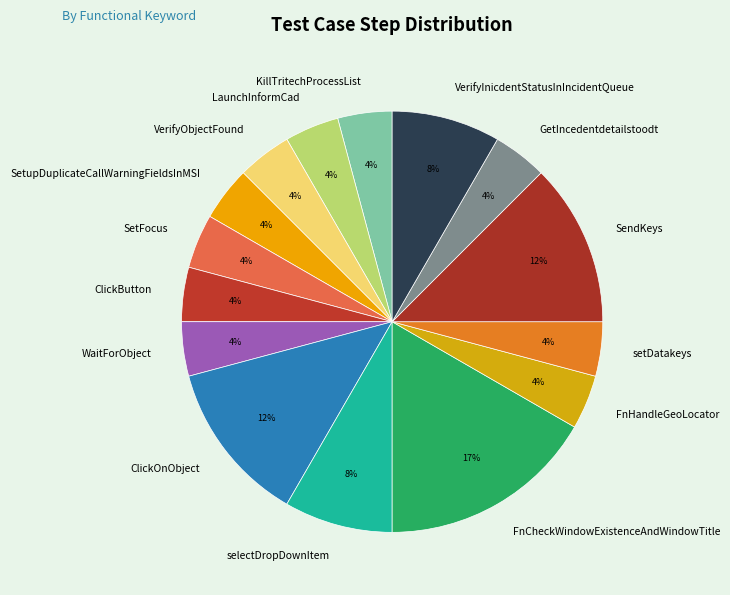

Is it true that VerifyInicdentStatusInIncidentQueue is 1% of the pie?

False